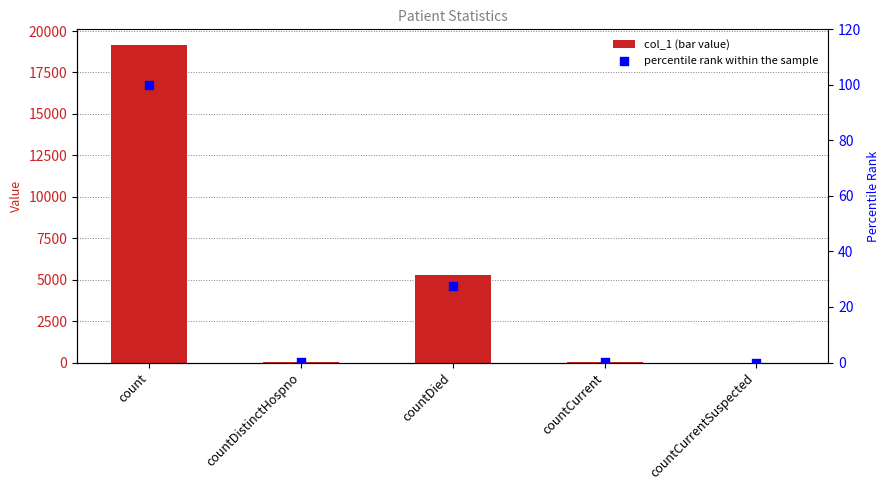

What is the total value across all series at countCurrent?

41.2